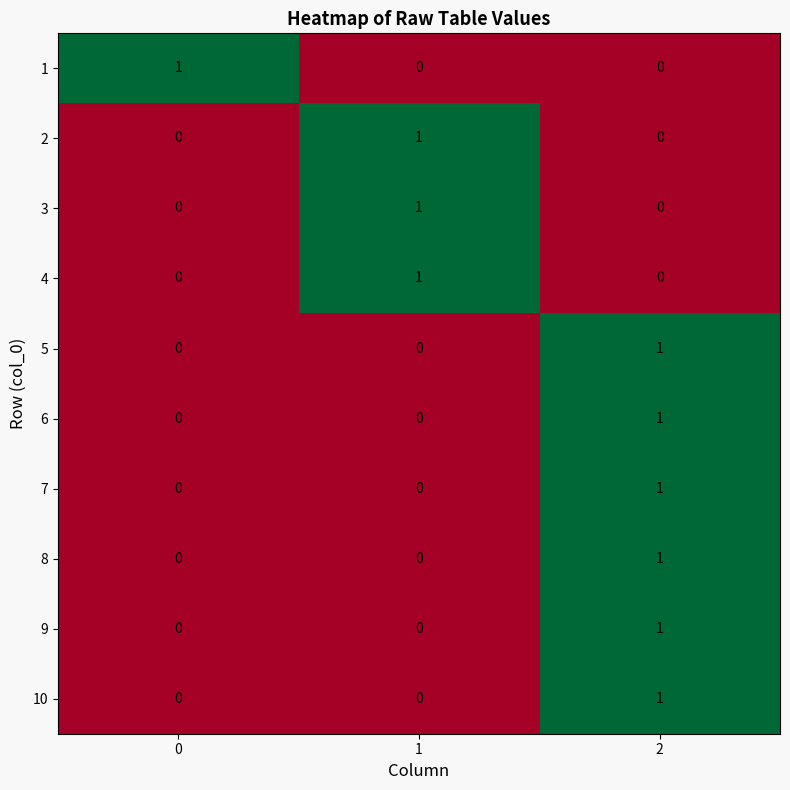

Count the 5 values in the range 0 to 1.

3